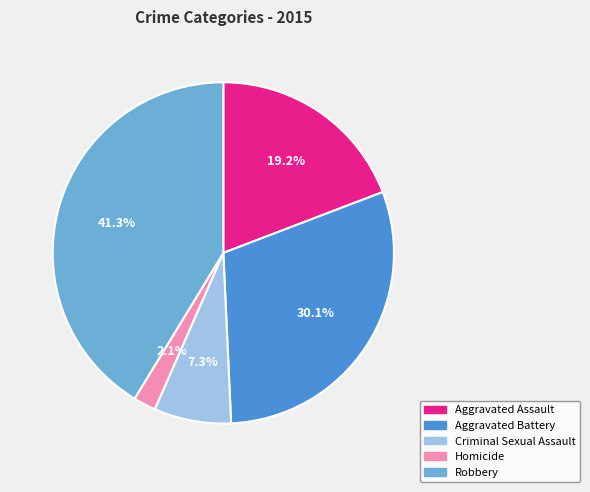

Combined, what portion of the pie is Robbery and Aggravated Battery?

71.4%